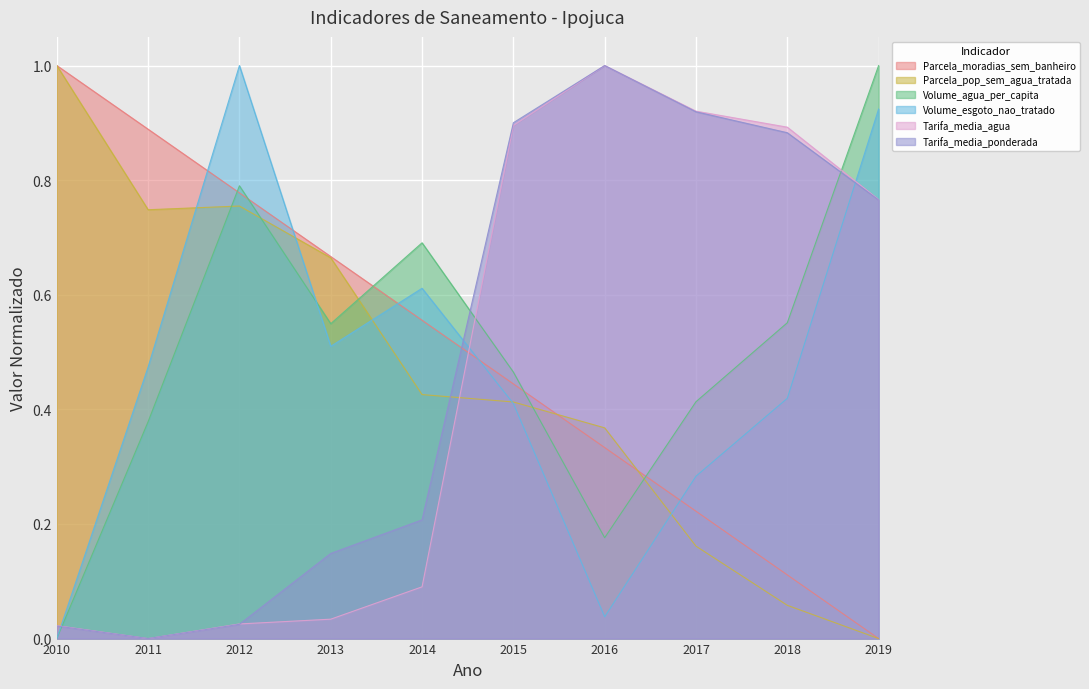

How many values in the Parcela_pop_sem_agua_tratada series exceed 0?

9